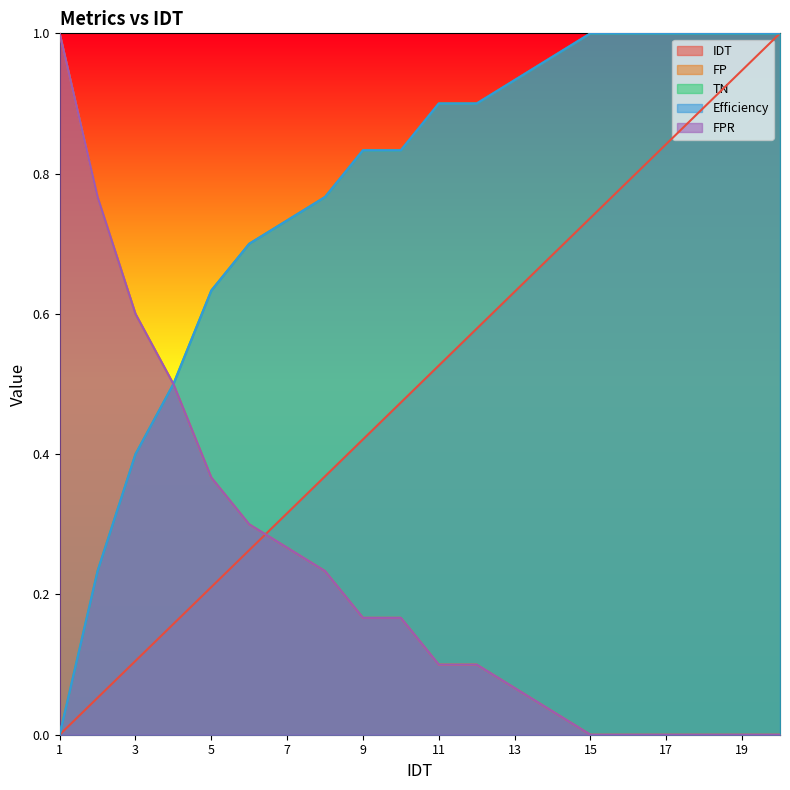

How many values in TN are above zero?

14